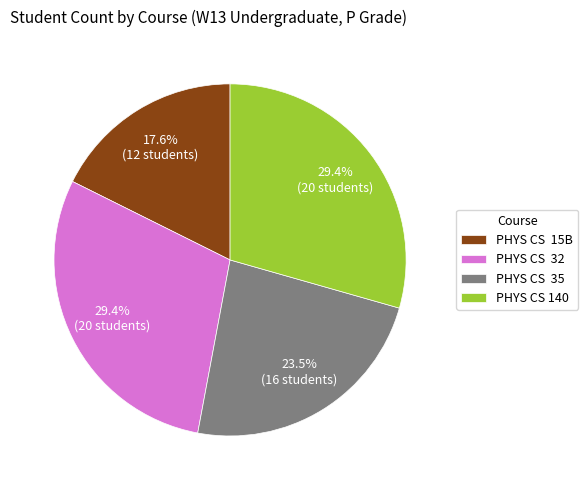

What percentage is NOT represented by PHYS CS 35?

76.5%